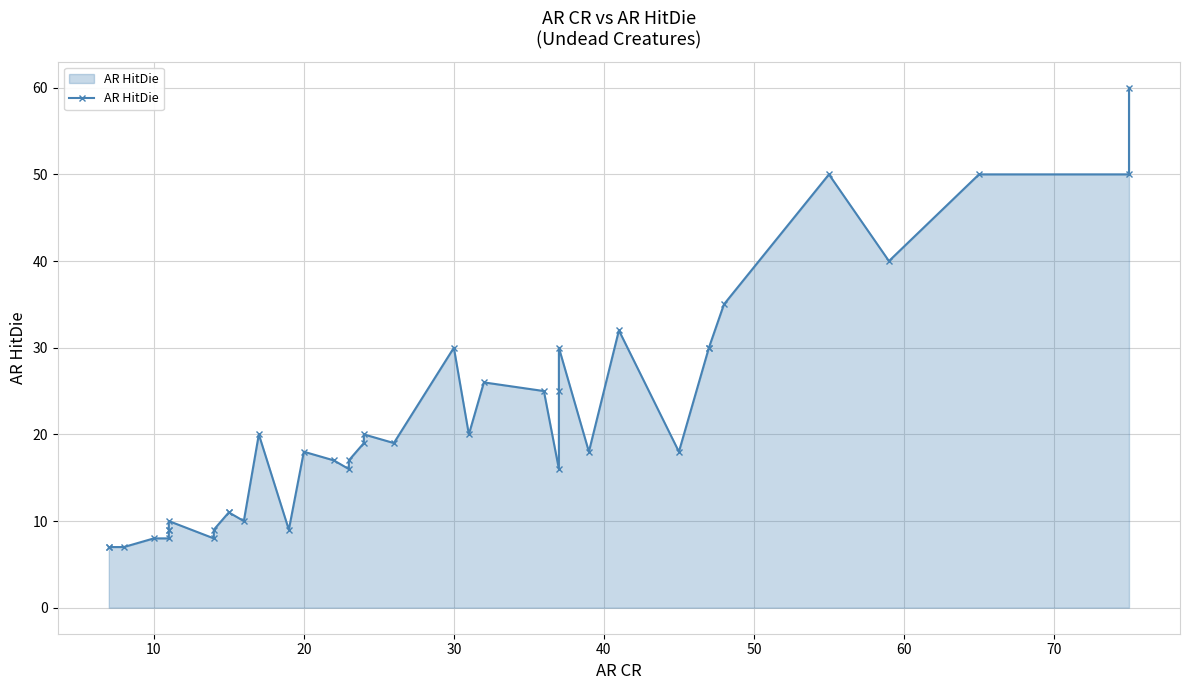

How many interior local valleys (lower than both neighbors) does the data have?

10